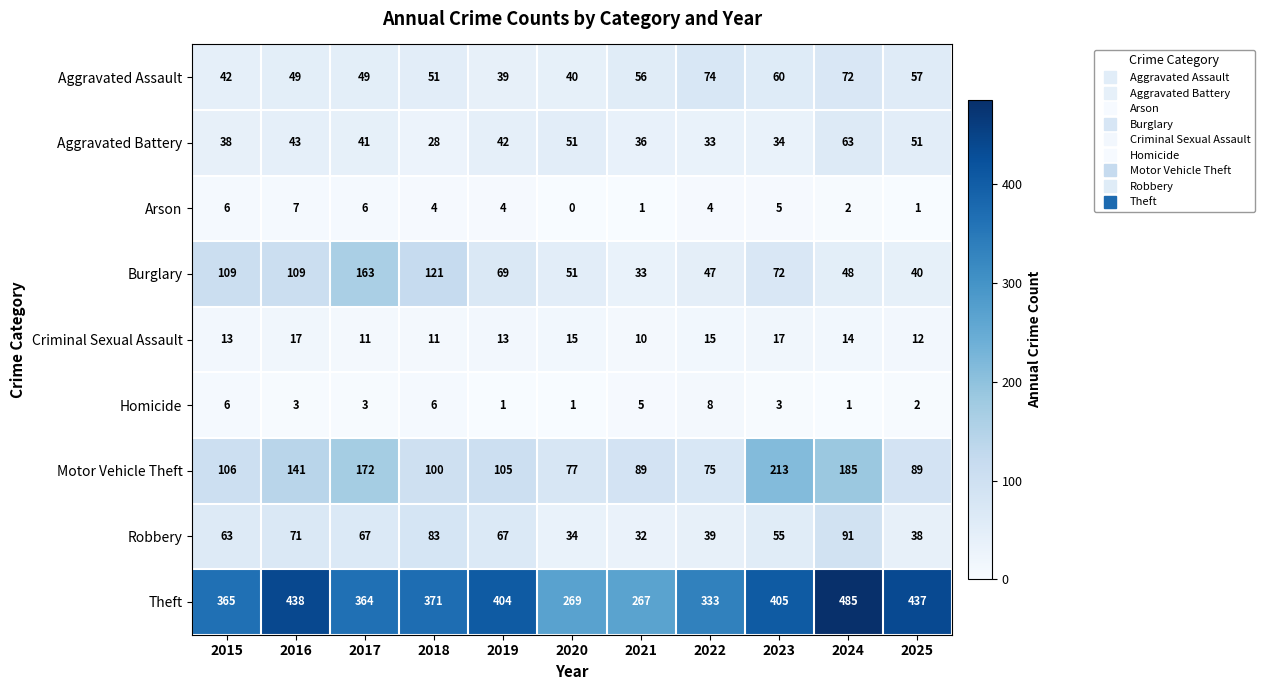

Which label corresponds to the largest value in the chart?

2024